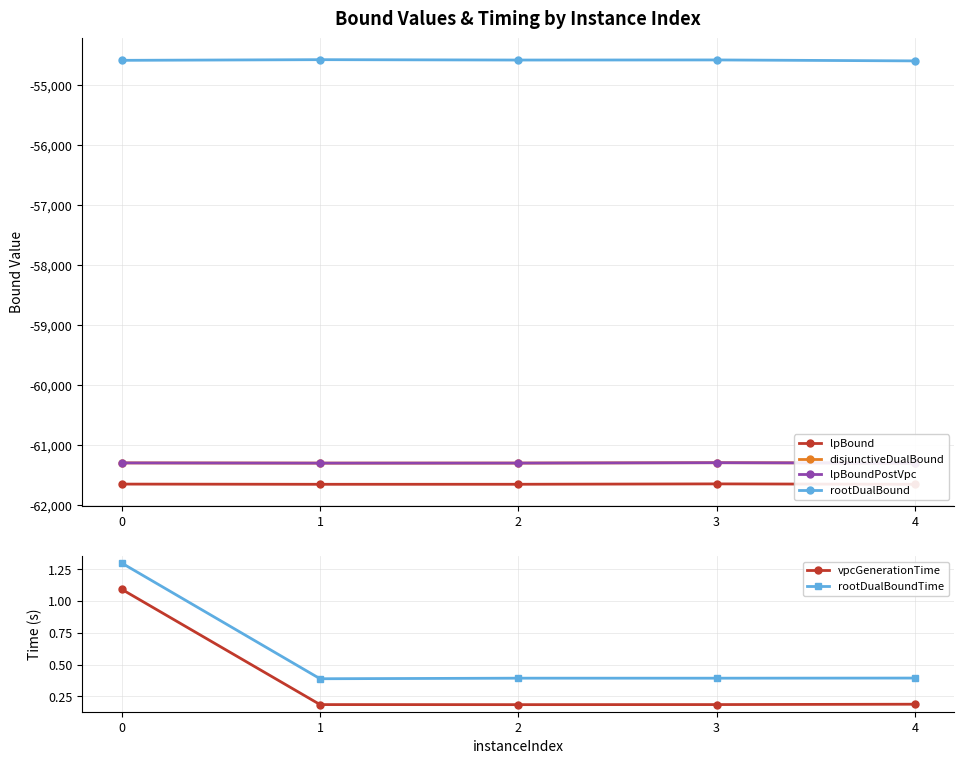

What is the average value of the lpBoundPostVpc series?

-61299.3